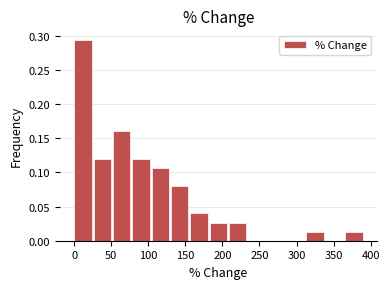

What is the height of the bar covering 25 to 50 on the x-axis? Neither the bar edges nor the heights are printed on the chart, so give them approximately, as read against the axes.

0.120